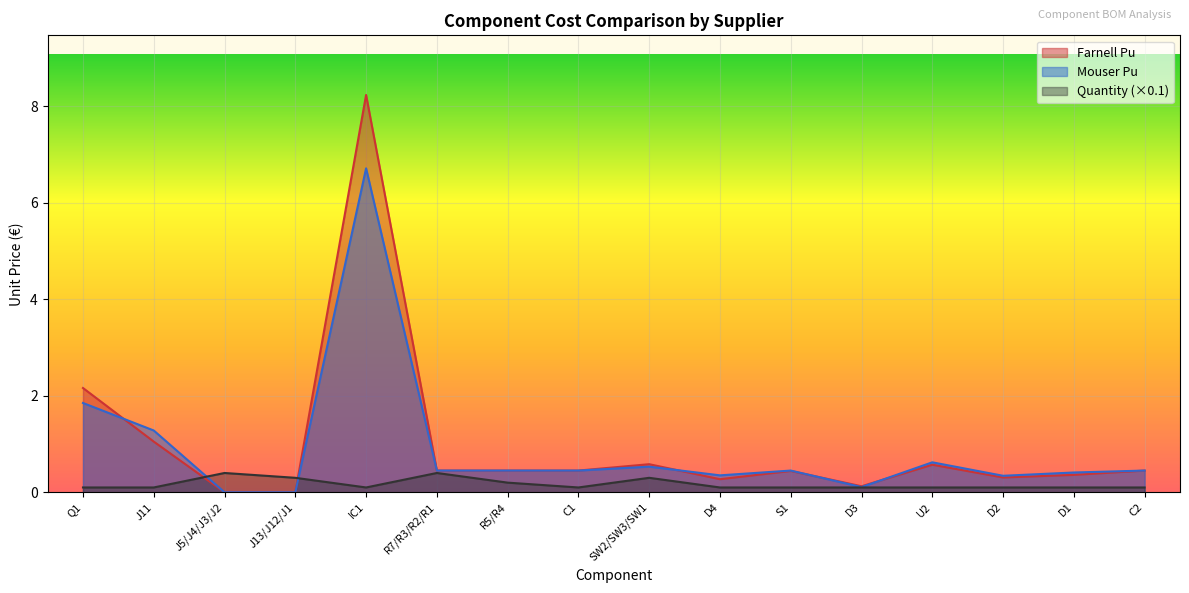

What is the label of the 12th point from the left?

D3